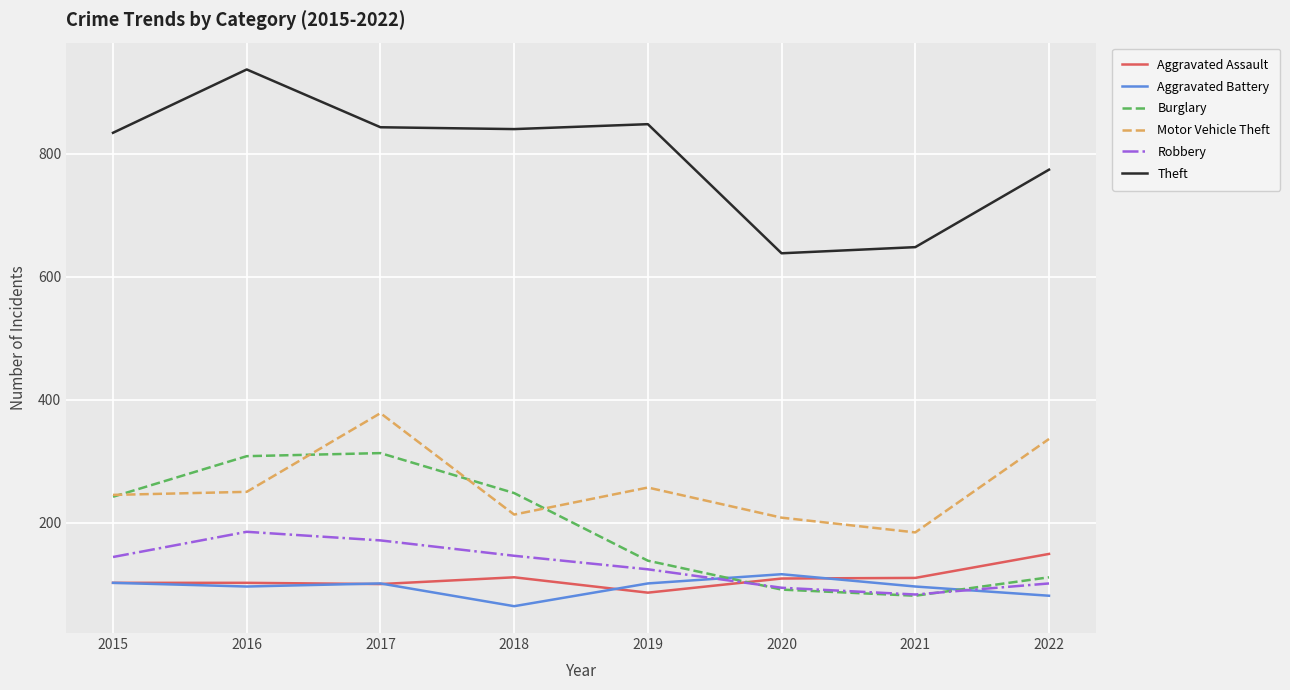

Does the chart have visible grid lines?

Yes